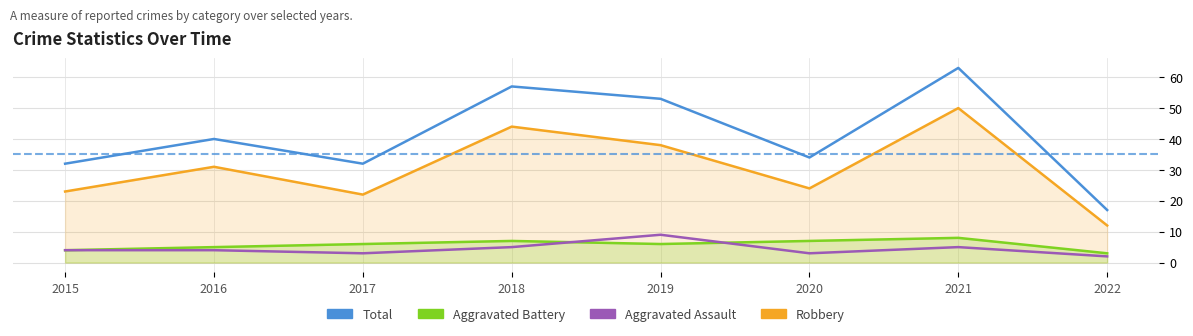

The Aggravated Assault series shows 4 at 2015. True or false?

True